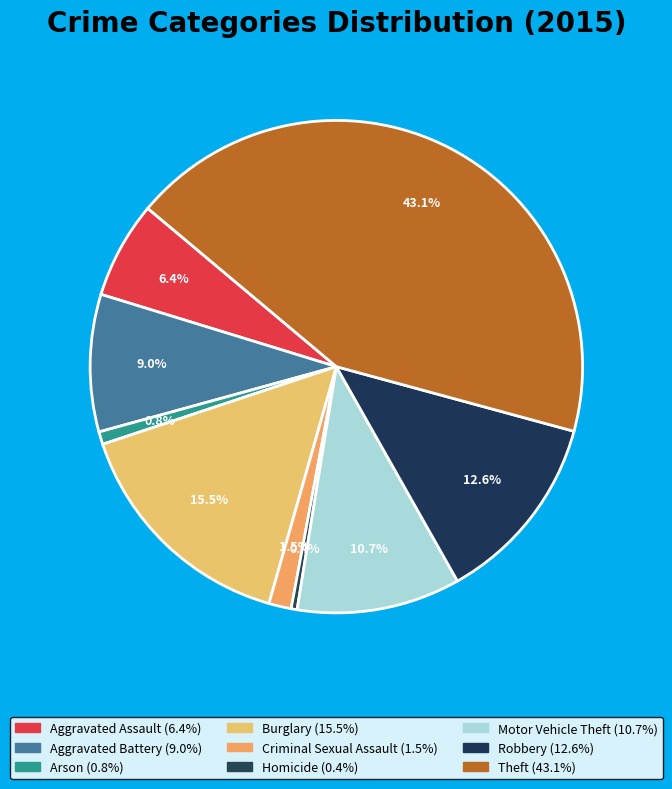

Count the number of slices in the pie.

9